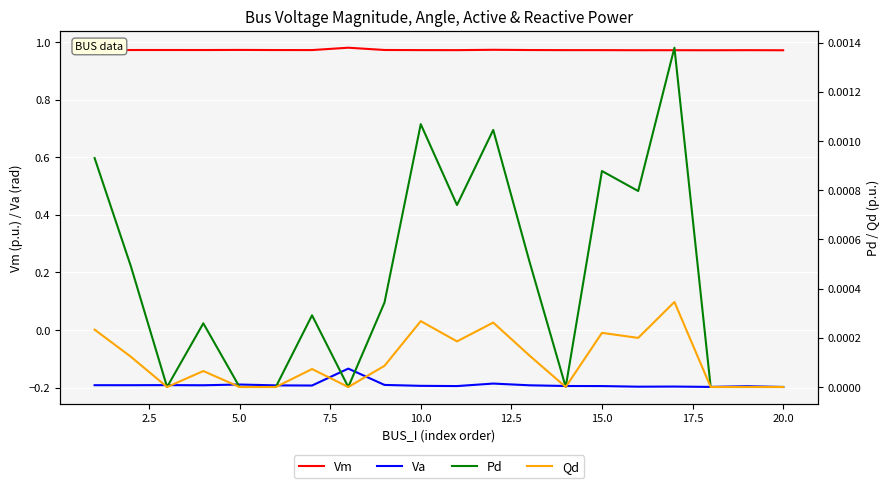

True or false: Va and Vm cross at least once.

False